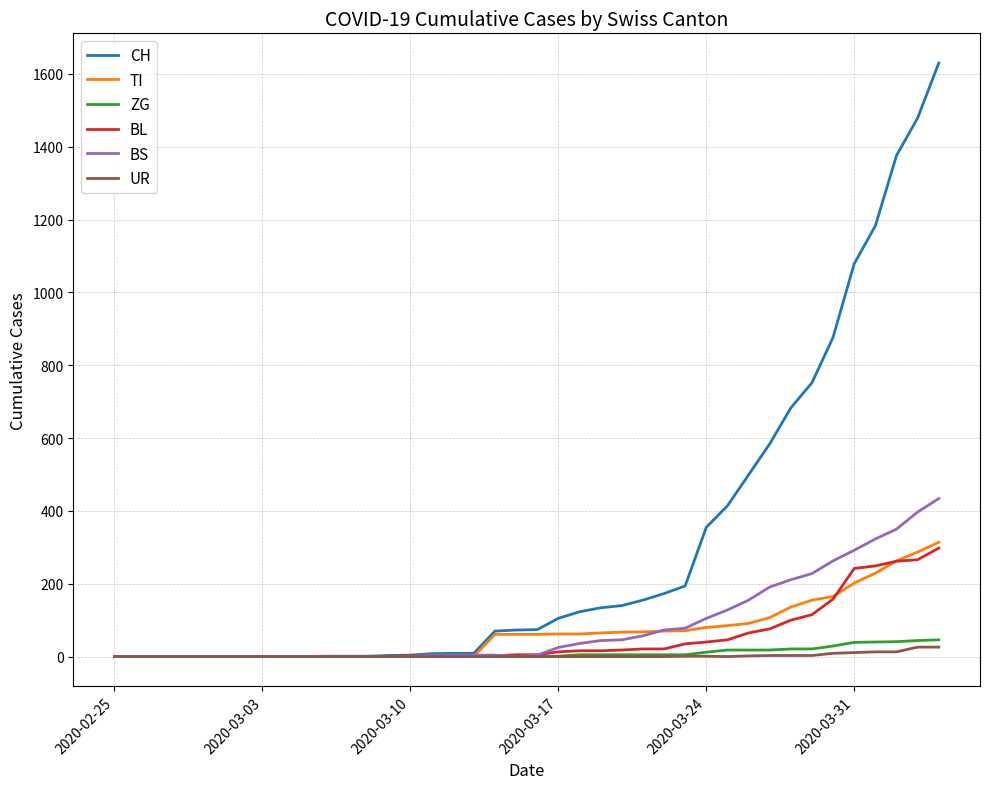

Which series has the largest range (max minus min)?

CH